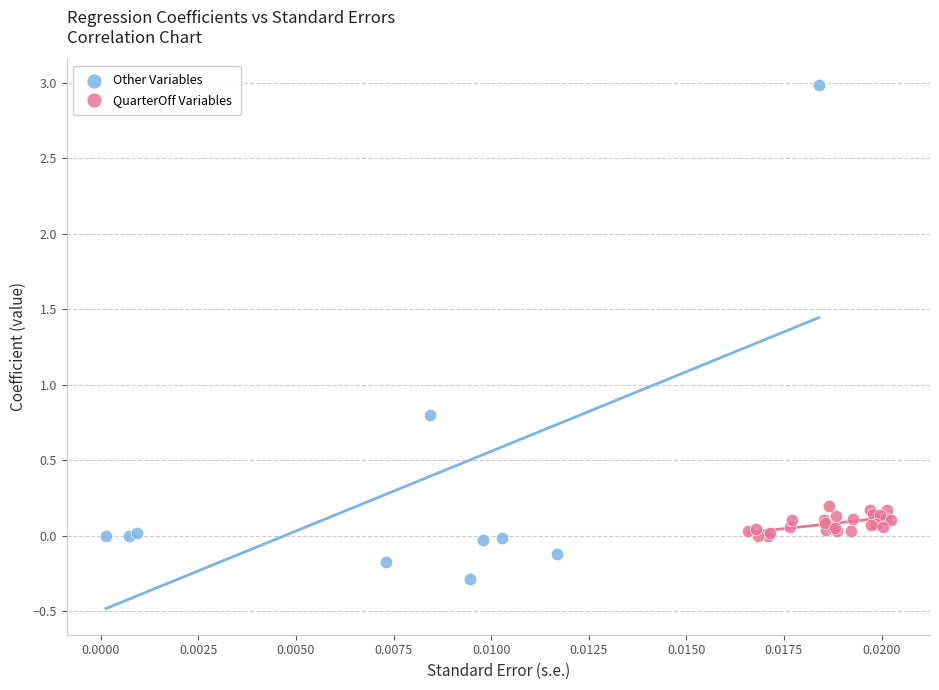

Which series reaches the minimum Y coordinate?

Other Variables